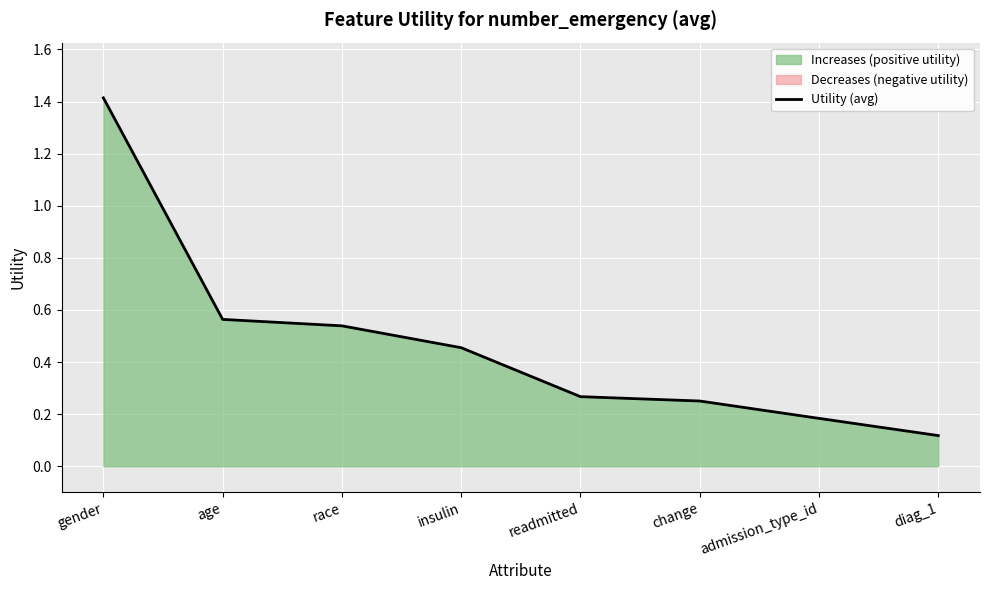

Reading left to right, transcribe all the data shown in this chart.

1.4	0.6	0.5	0.5	0.3	0.3	0.2	0.1